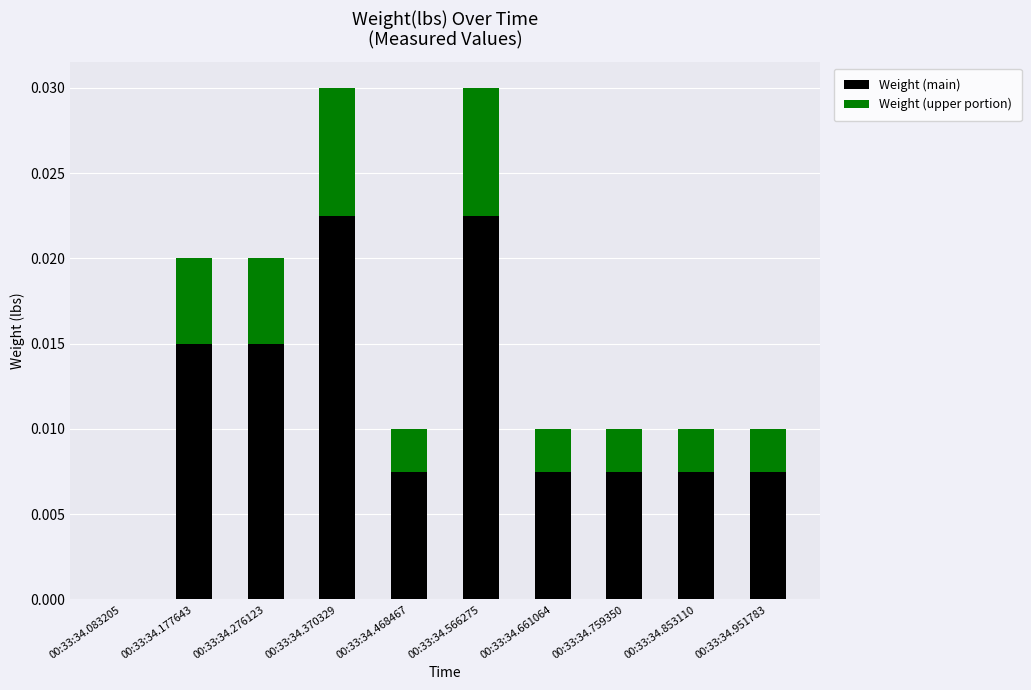

True or false: Weight (main) has a value of 0.0 at 00:33:34.177643.

True